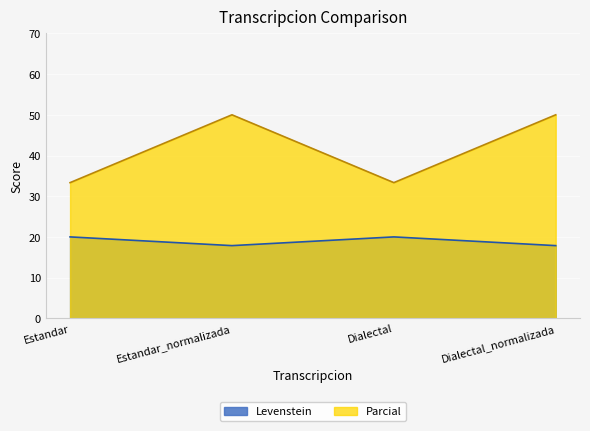

List the labels in order of Levenstein value, largest first.

Estandar, Dialectal, Estandar_normalizada, Dialectal_normalizada